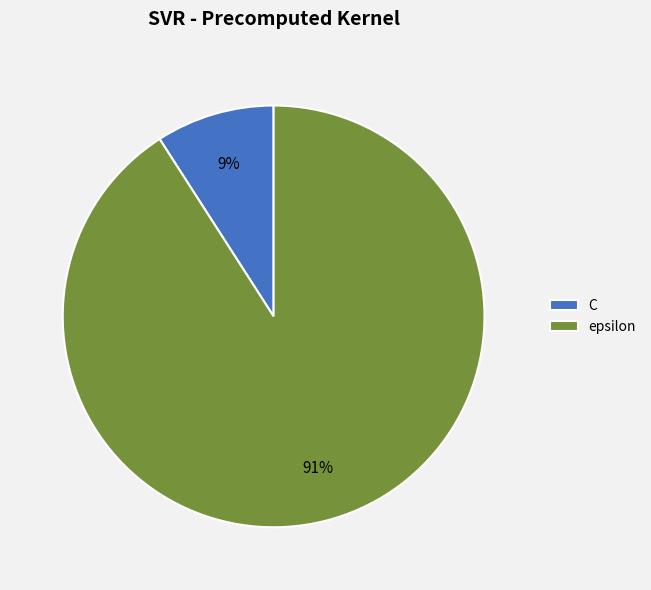

What percentage is the epsilon slice, to the nearest percent?

91%